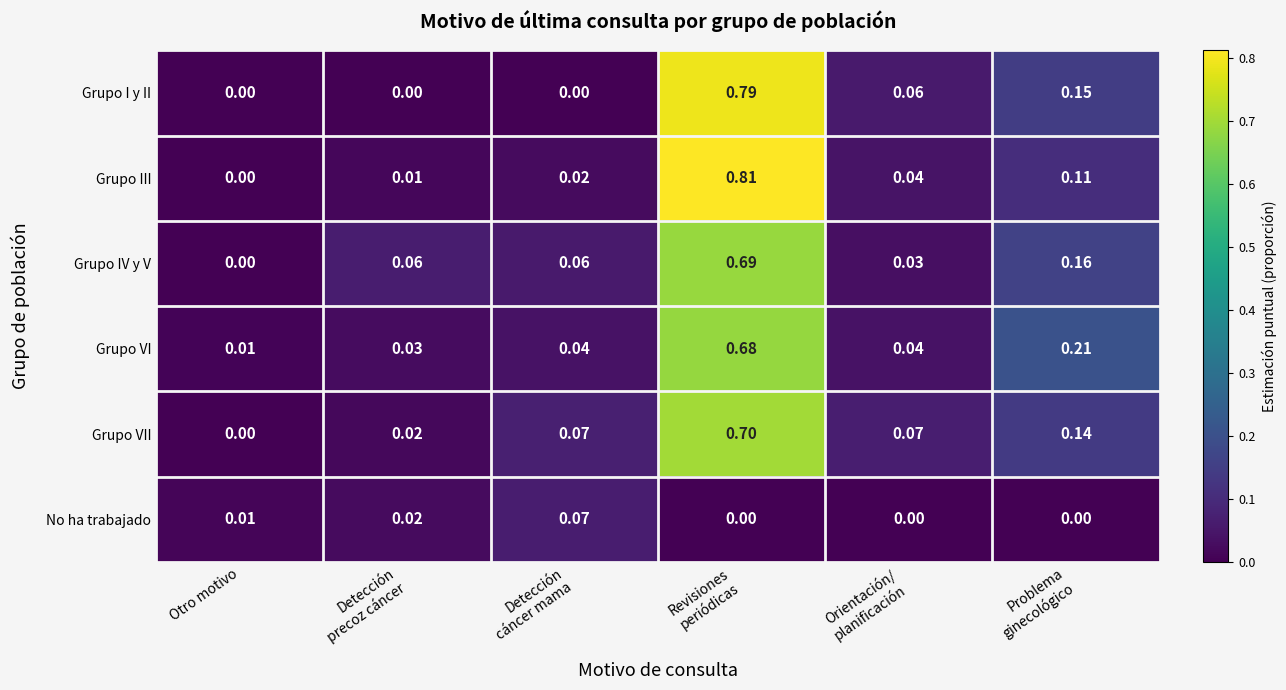

At which category is the sum across all series the highest?

Revisiones
periódicas